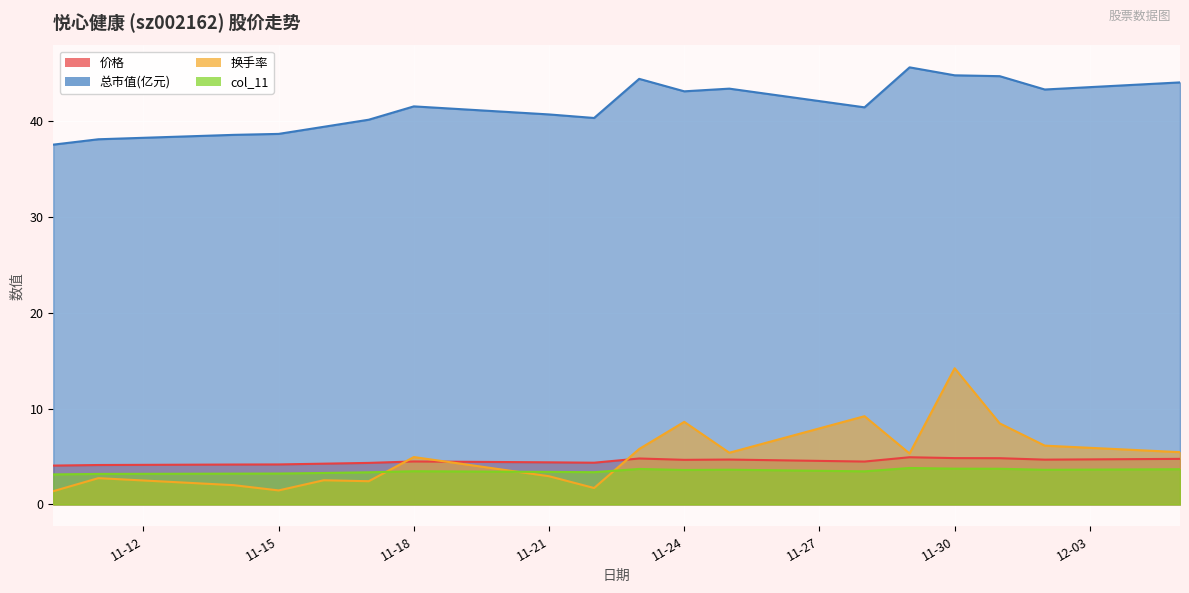

Reading left to right, extract all data points from this chart.

价格: 4.0	4.1	4.2	4.2	4.2	4.3	4.5	4.4	4.3	4.8	4.7	4.7	4.5	4.9	4.8	4.8	4.7	4.8
总市值(亿元): 37.5	38.1	38.5	38.6	39.4	40.1	41.5	40.7	40.3	44.4	43.1	43.4	41.4	45.6	44.8	44.7	43.3	44.0
换手率: 1.4	2.7	2.0	1.5	2.5	2.4	4.9	2.9	1.7	5.8	8.6	5.4	9.2	5.3	14.2	8.4	6.1	5.5
col_11: 3.1	3.2	3.2	3.2	3.3	3.4	3.5	3.4	3.4	3.7	3.6	3.6	3.5	3.8	3.7	3.7	3.6	3.7